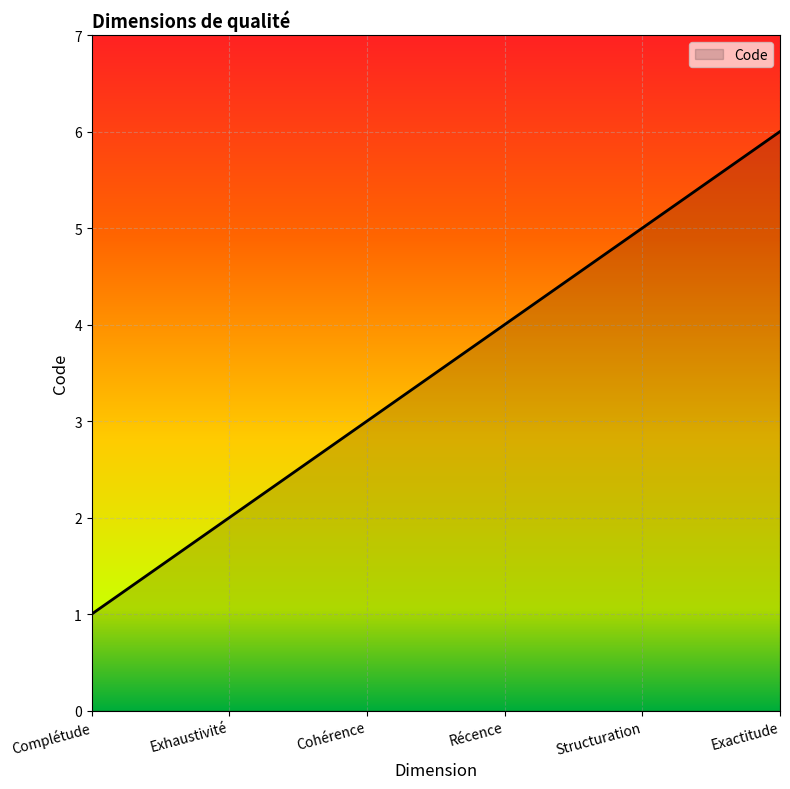

True or false: the data has more than 2 interior local peaks.

False